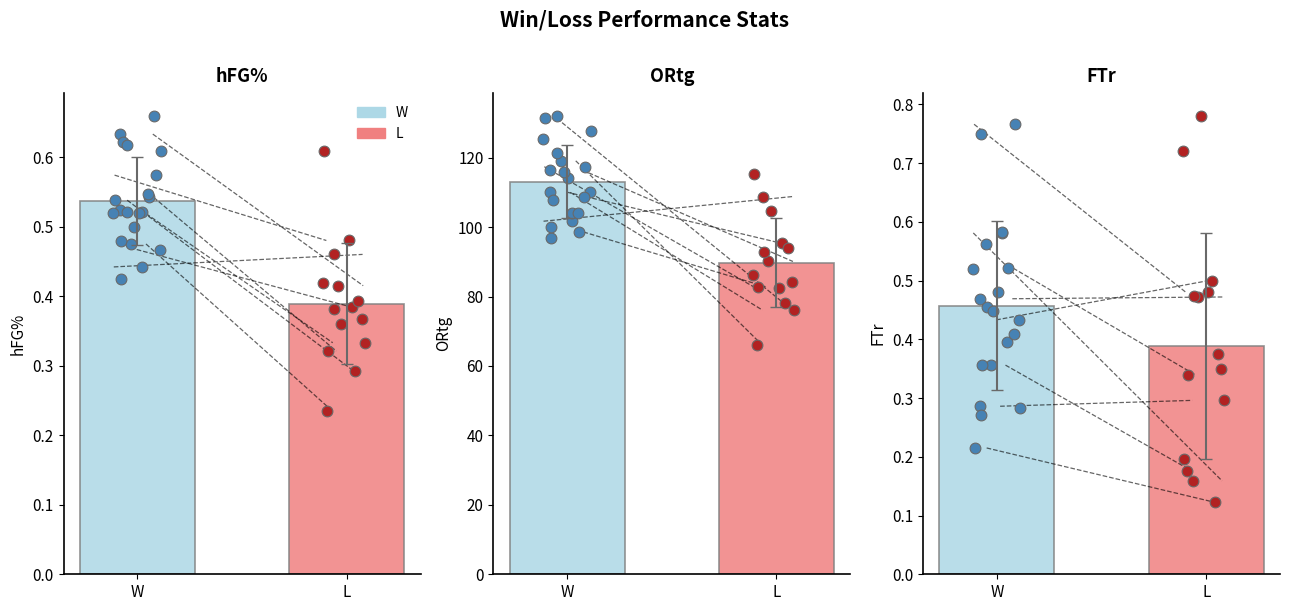

Which series has the largest Y range (max minus min)?

ORtg